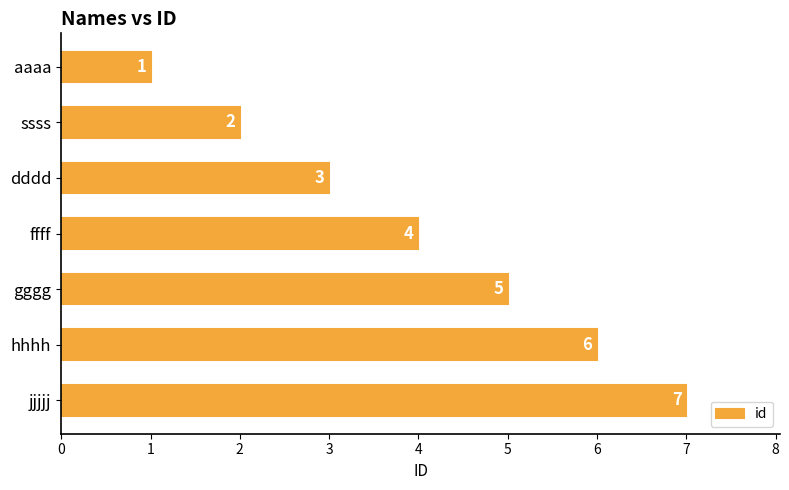

What is the sum of all values?

28